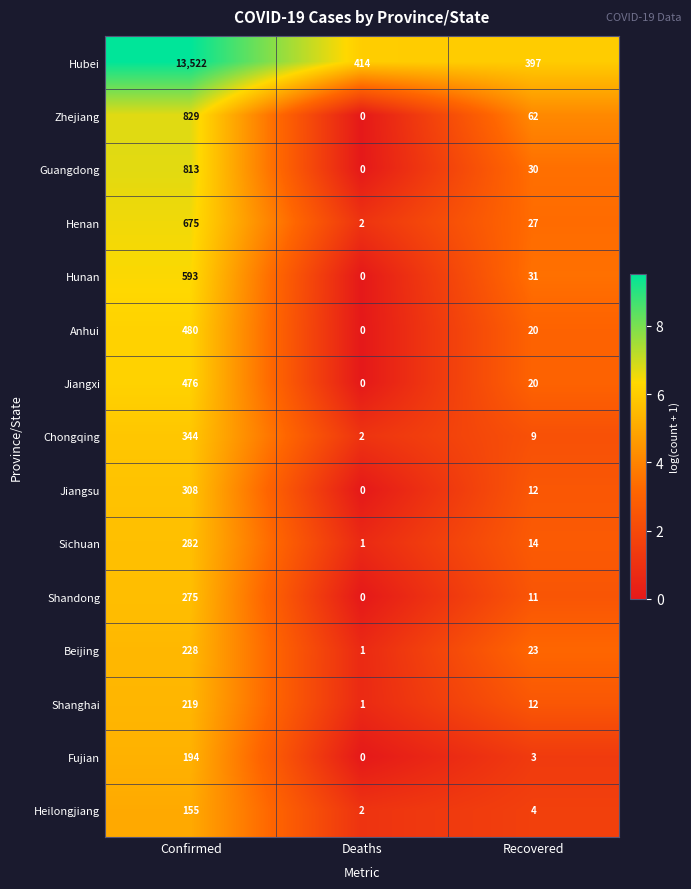

What is the difference between the maximum and minimum values in the Hubei series?

13125